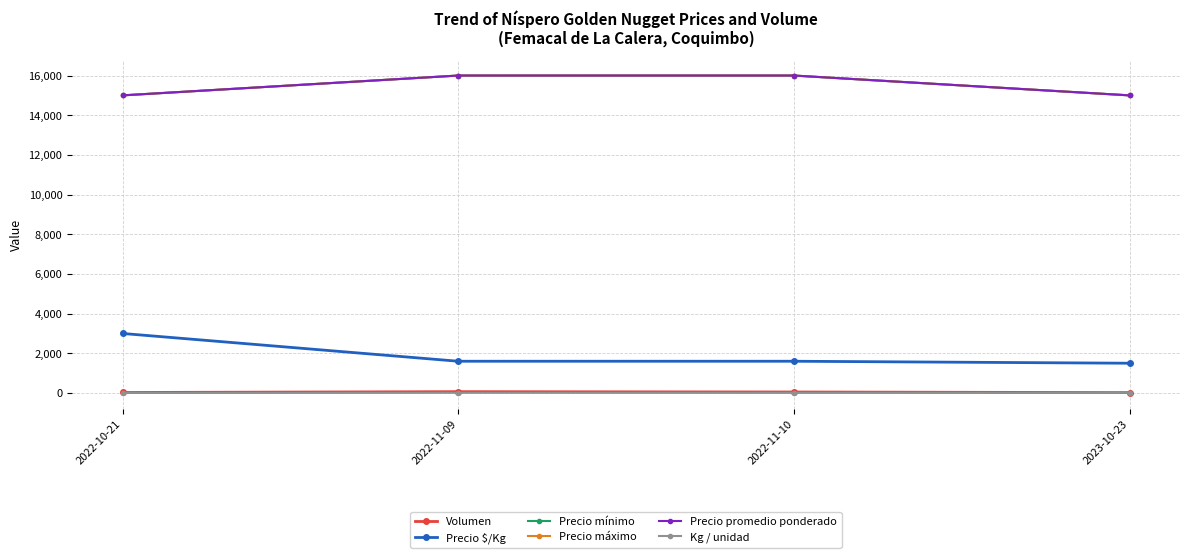

Does the chart display data point markers on the line(s)?

Yes